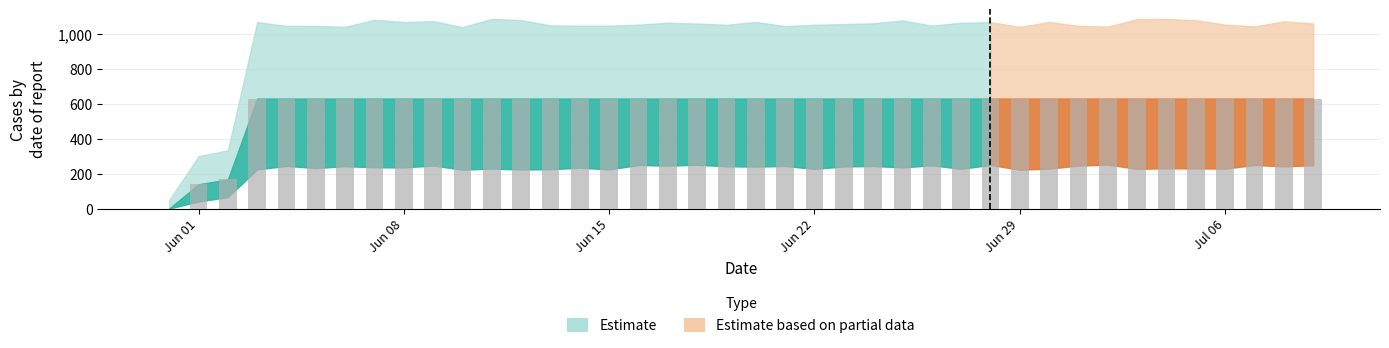

What is the sum of all values?

23653